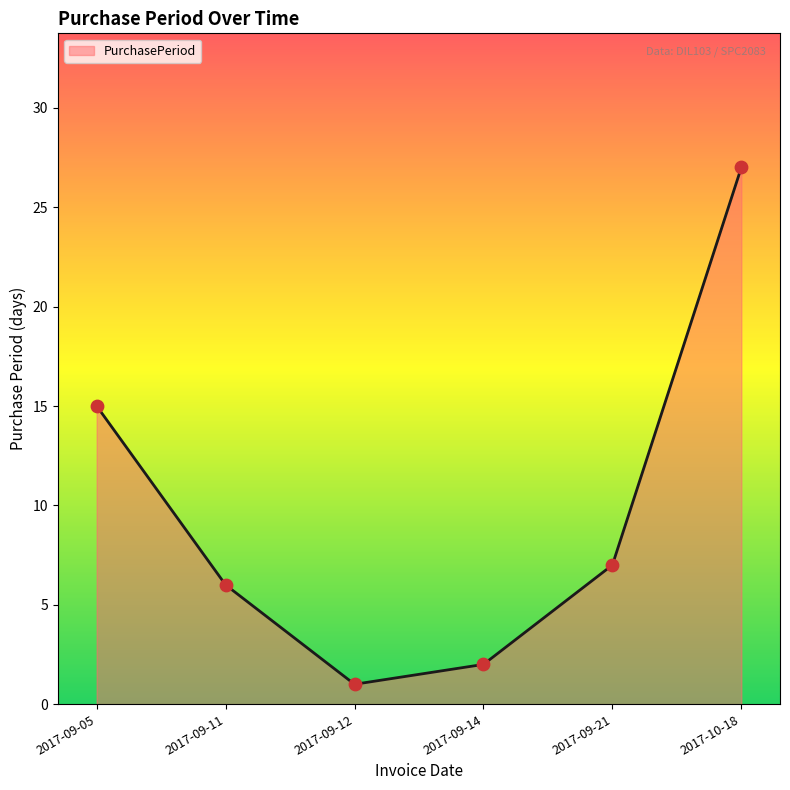

Approximately how many times larger is the value at 2017-09-12 compared to 2017-09-21?

0.1